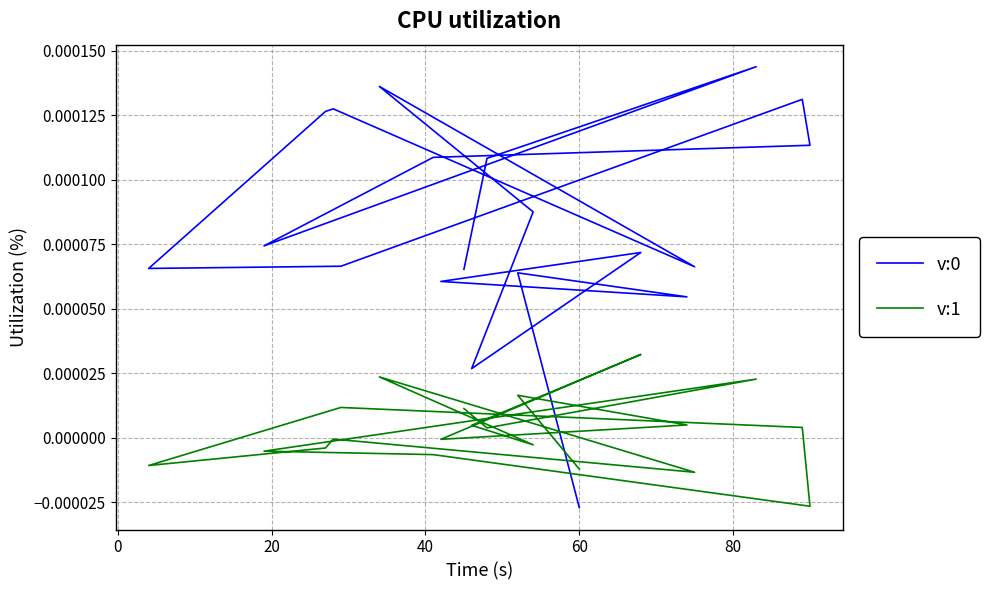

How many values in v:0 are below zero?

1